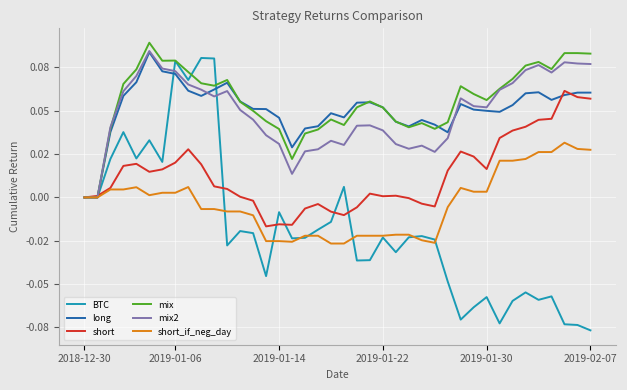

How many intersections are there between mix and mix2?

1